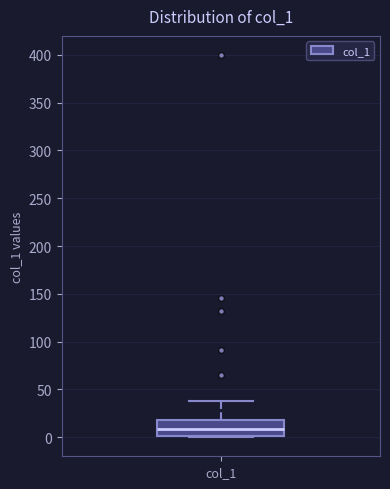

Transcribe this box plot: give where the median line is, the range the box spans, and where the two whiskers end, as read against the y-axis. The values are not printed on the chart, so give them approximately, as read against the axis.

median 10, box 0 to 20, whiskers 0 to 40